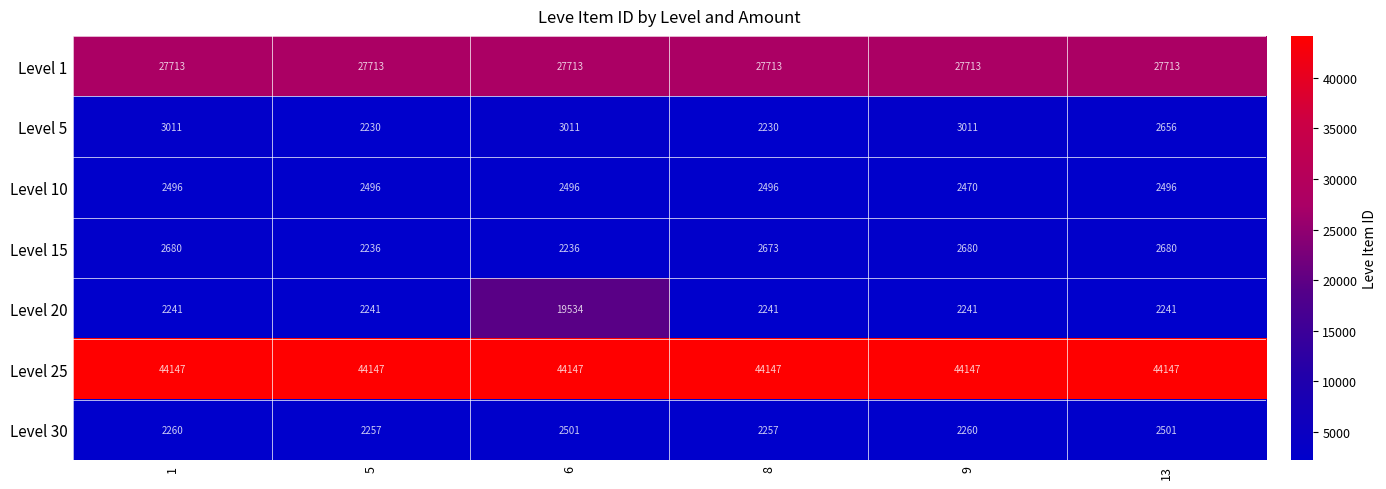

Read the Level 15 value at 5, to the nearest 5.

2235